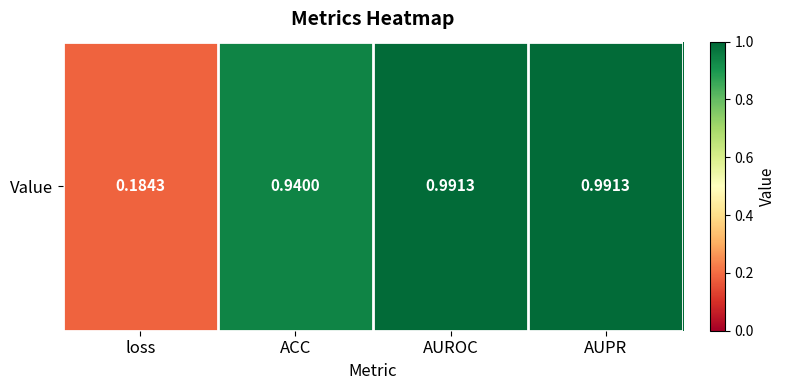

List the labels in order of value, largest first.

AUROC, AUPR, ACC, loss